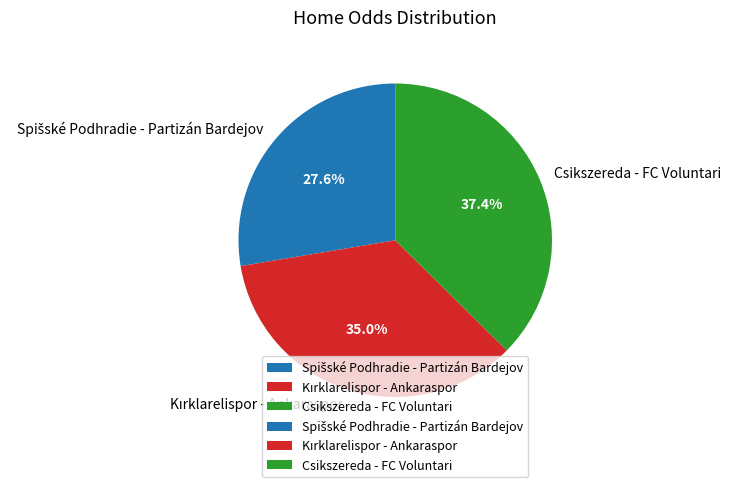

What portion of the pie excludes Csikszereda - FC Voluntari?

62.6%